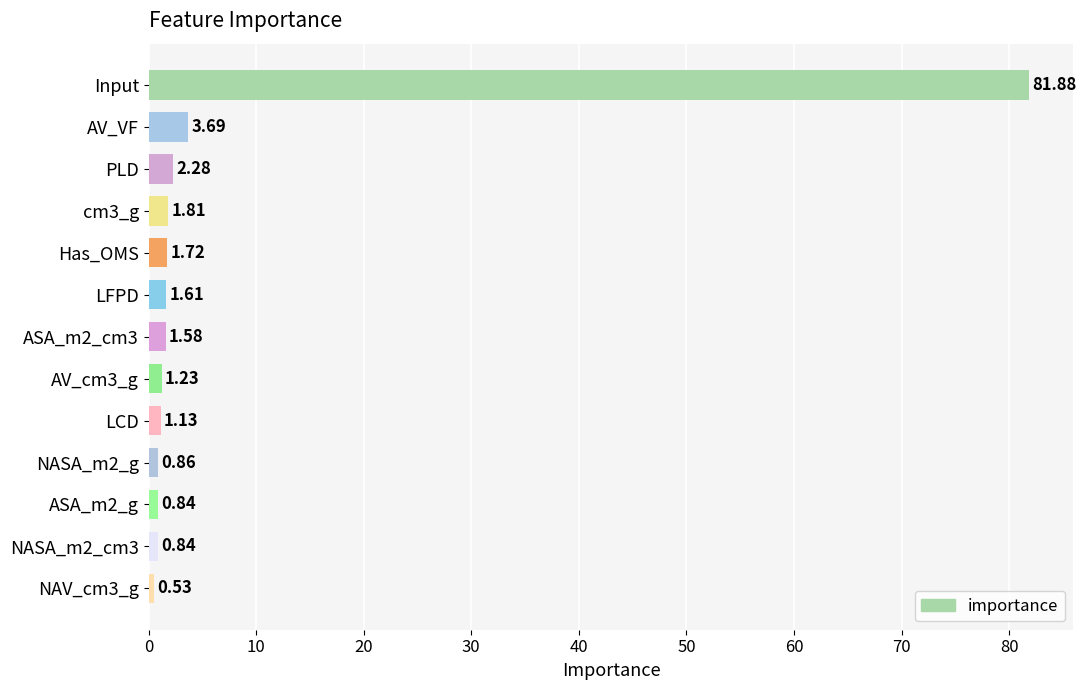

Which label corresponds to the largest value in the chart?

Input